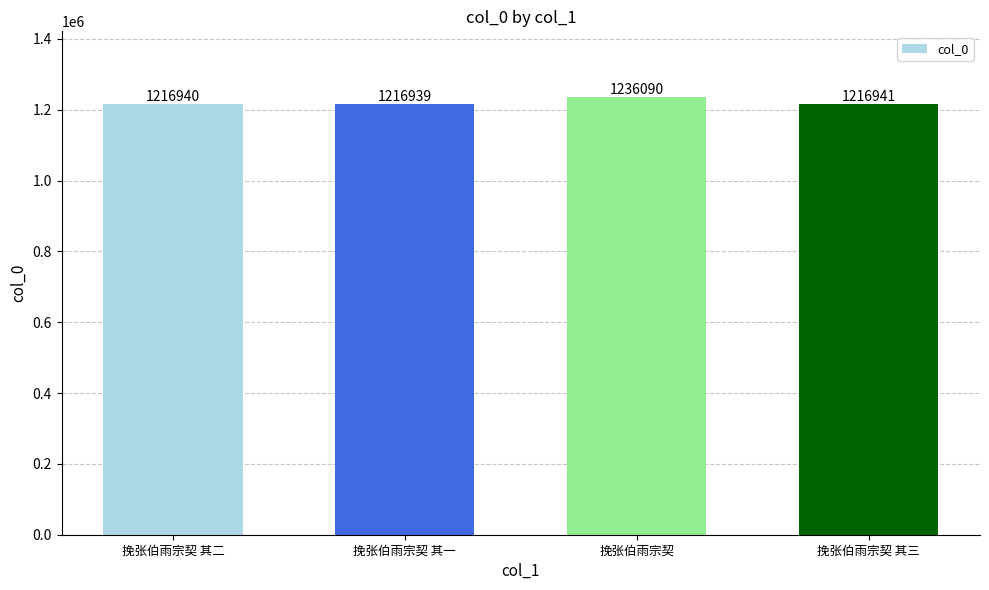

Read the value at 挽张伯雨宗契 其三, to the nearest 100.

1216900